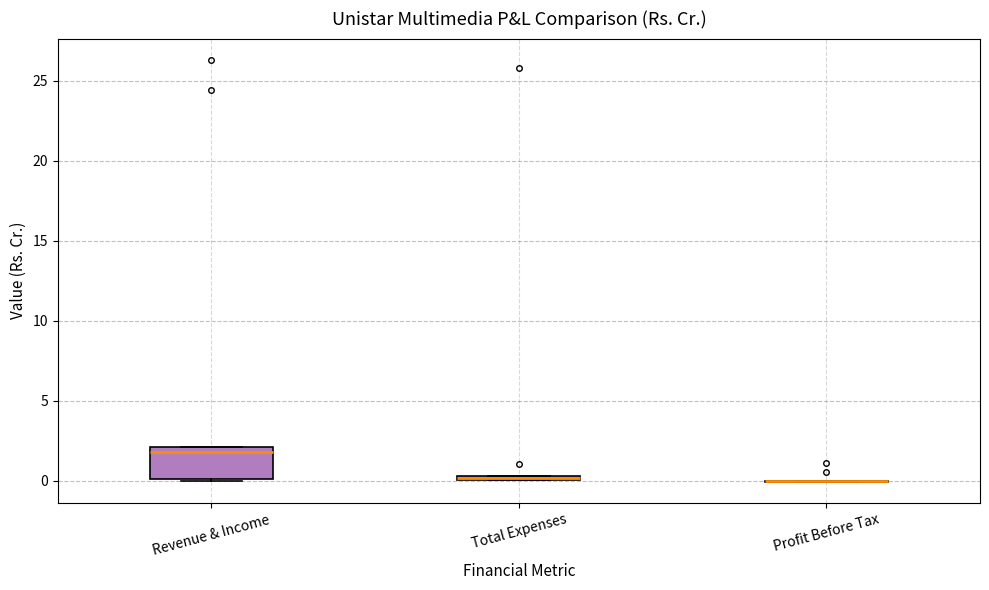

Which box is the tallest, from its lower edge to its upper edge?

Revenue & Income